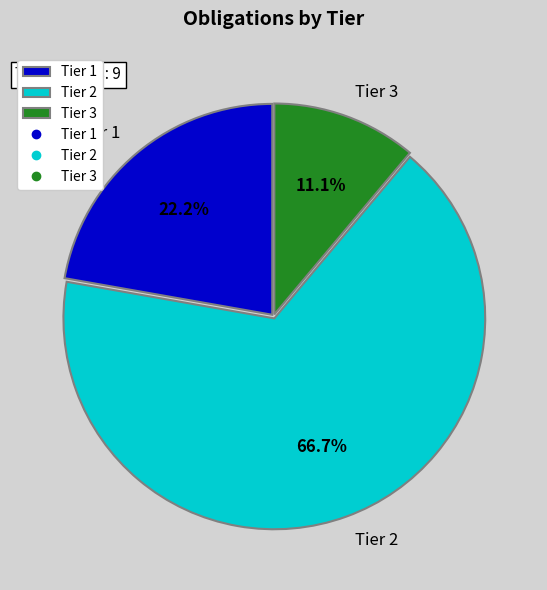

What is the total percentage of Tier 1 and Tier 2?

88.9%